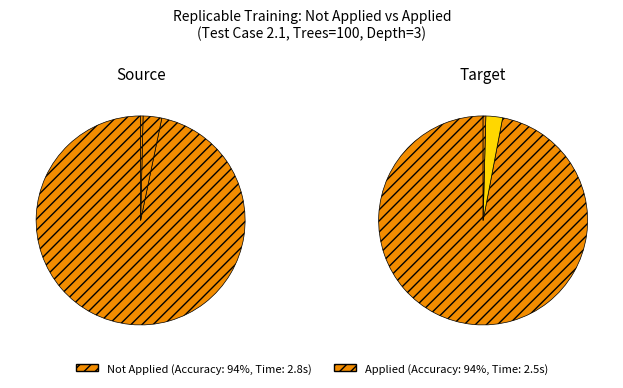

True or false: Accuracy (%) accounts for 0% of the total.

True